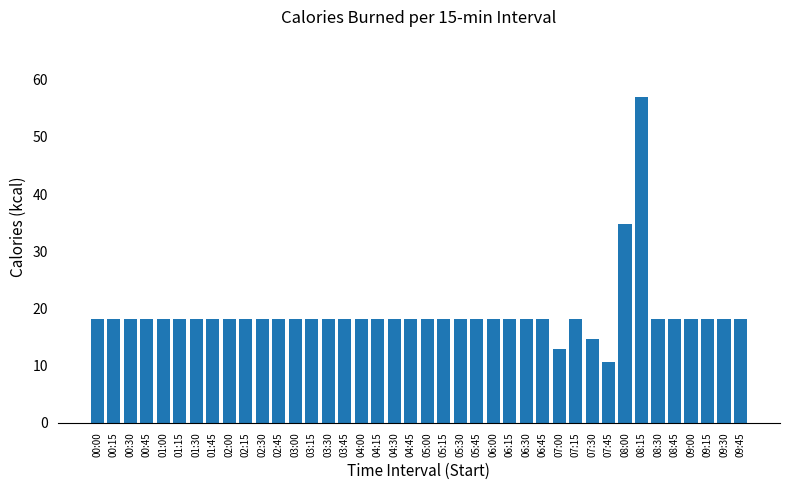

What is the smallest value displayed?

10.7